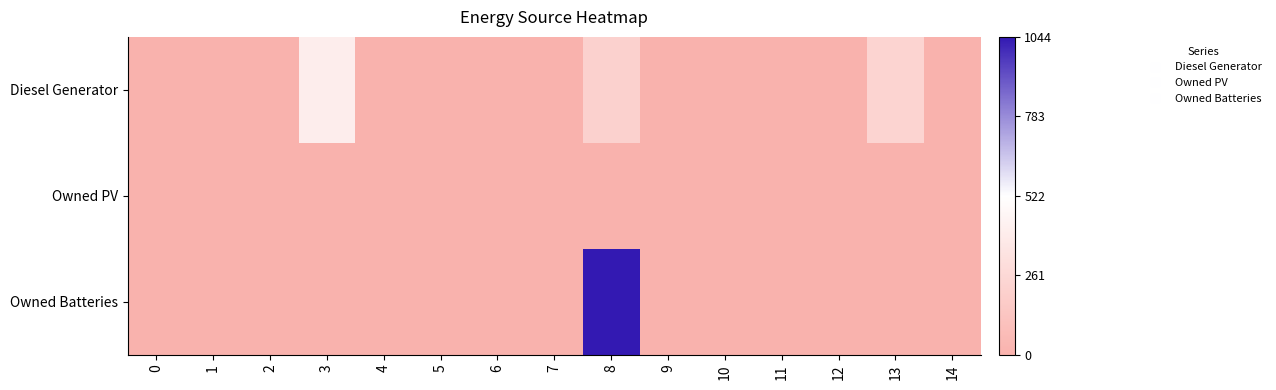

Reading left to right, transcribe all the data shown in this chart.

Diesel Generator: 0=0	1=0	2=0	3=400	4=0	5=0	6=0	7=0	8=213	9=0	10=0	11=0	12=0	13=236	14=0
Owned PV: 0=0	1=0	2=0	3=0	4=0	5=0	6=0	7=0	8=0	9=0	10=0	11=0	12=0	13=0	14=0
Owned Batteries: 0=0	1=0	2=0	3=0	4=0	5=0	6=0	7=0	8=1044	9=0	10=0	11=0	12=0	13=0	14=0